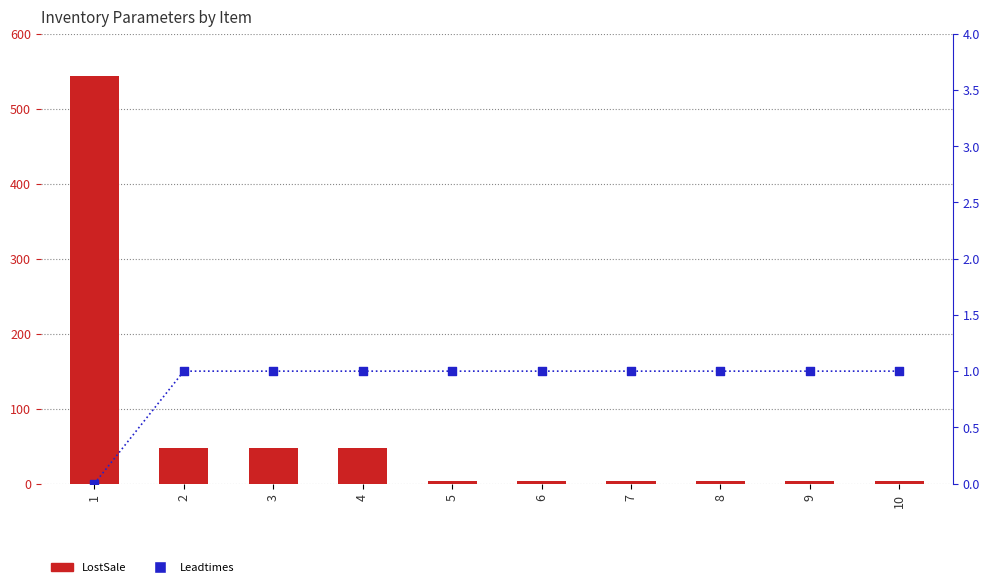

Is the value of LostSale at 9 greater than the value of Leadtimes at 6?

Yes